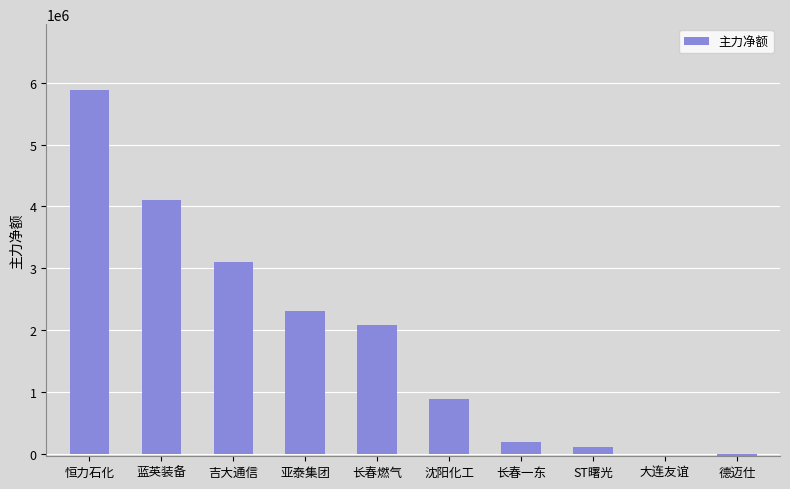

What is the change in value from 蓝英装备 to 吉大通信?

-992462